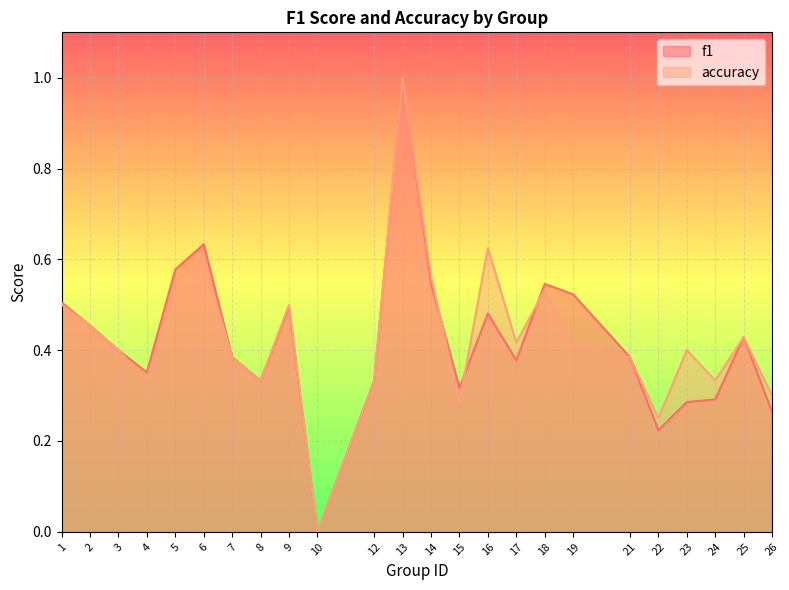

What are all the series names shown in the legend?

f1, accuracy